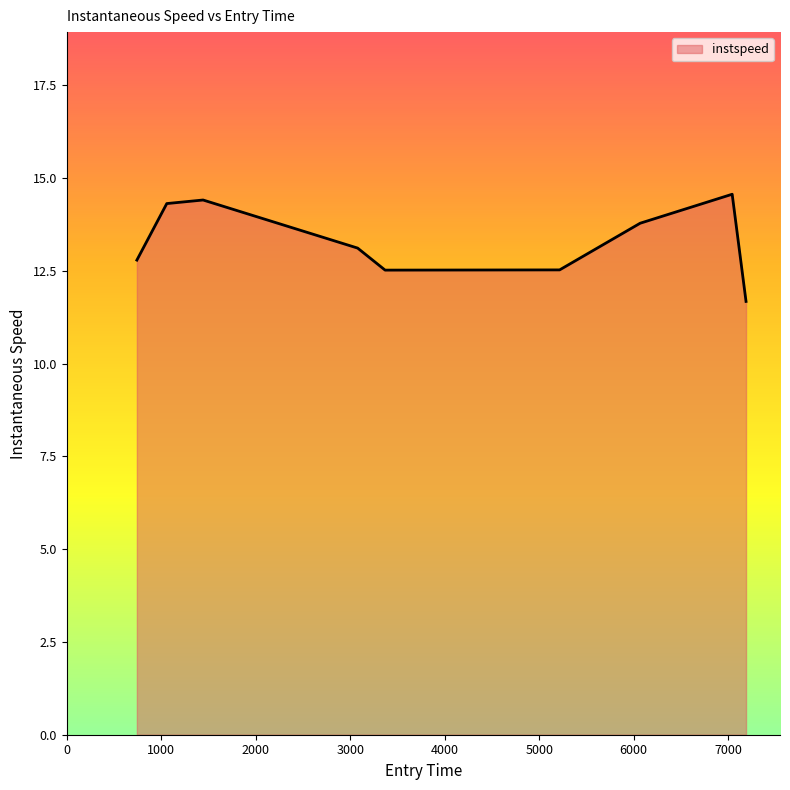

What is the average value?

13.3